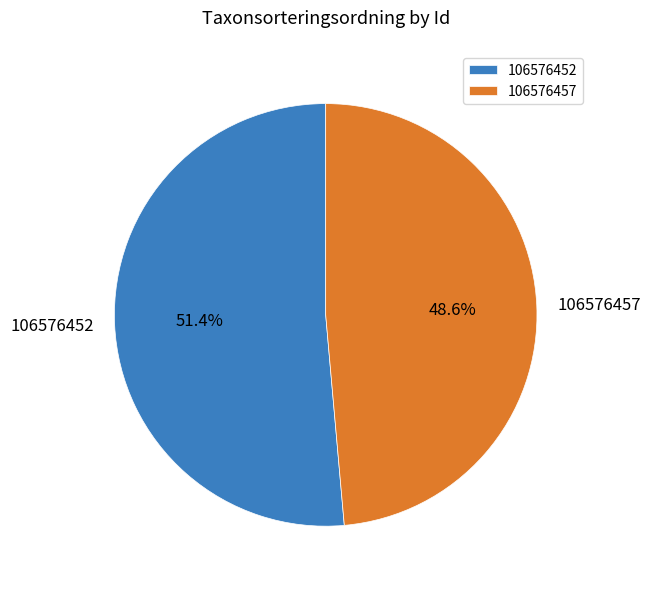

What is the majority slice?

106576452